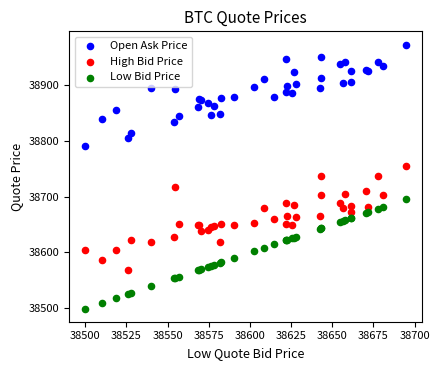

Which series reaches the maximum Y coordinate?

Open Ask Price